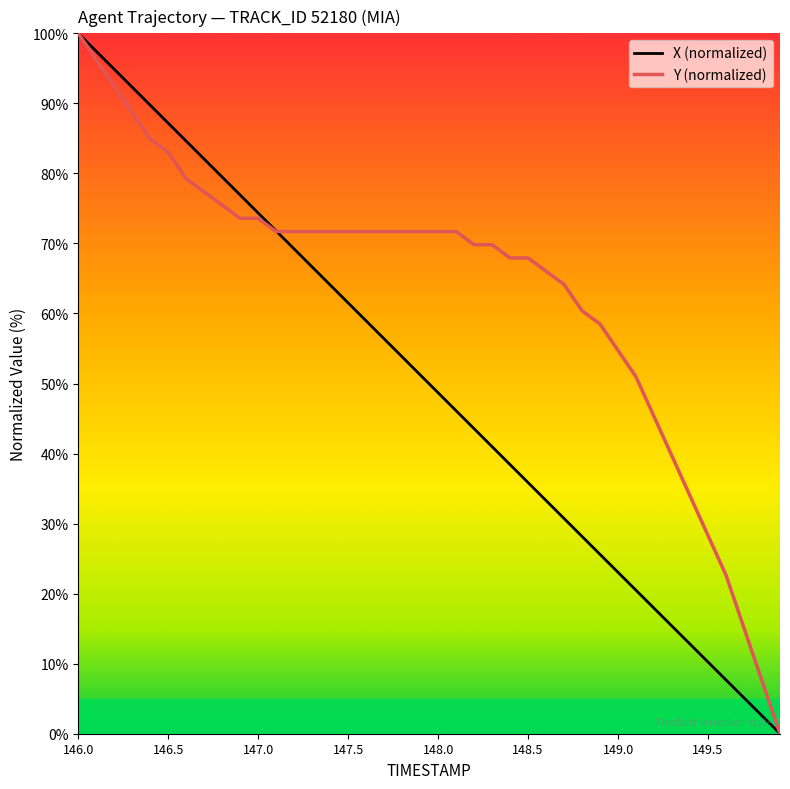

What is the highest value of the Y (normalized) series?

100.0